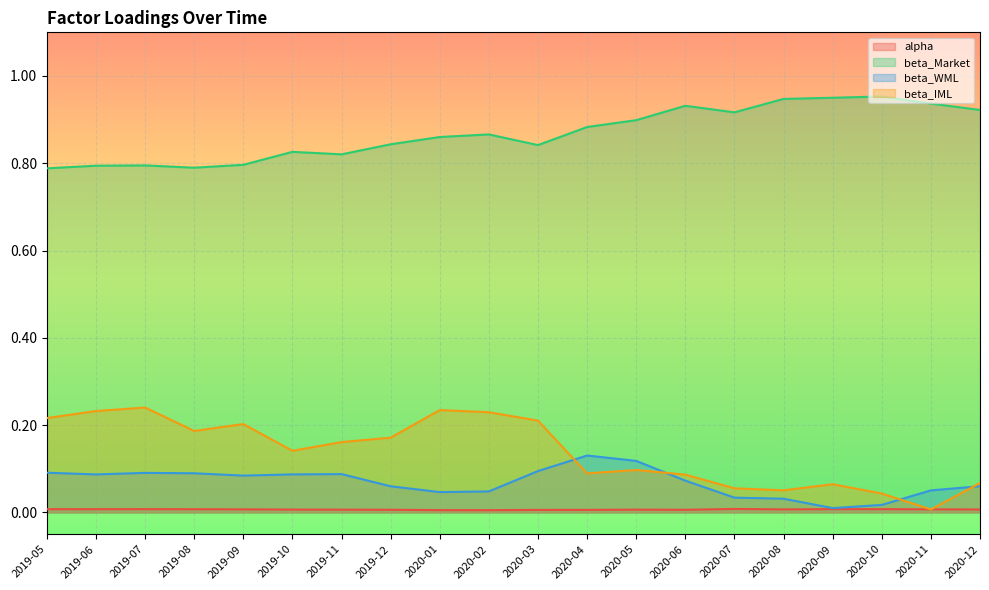

Which has a higher value, 2019-06 or 2020-08?

2019-06